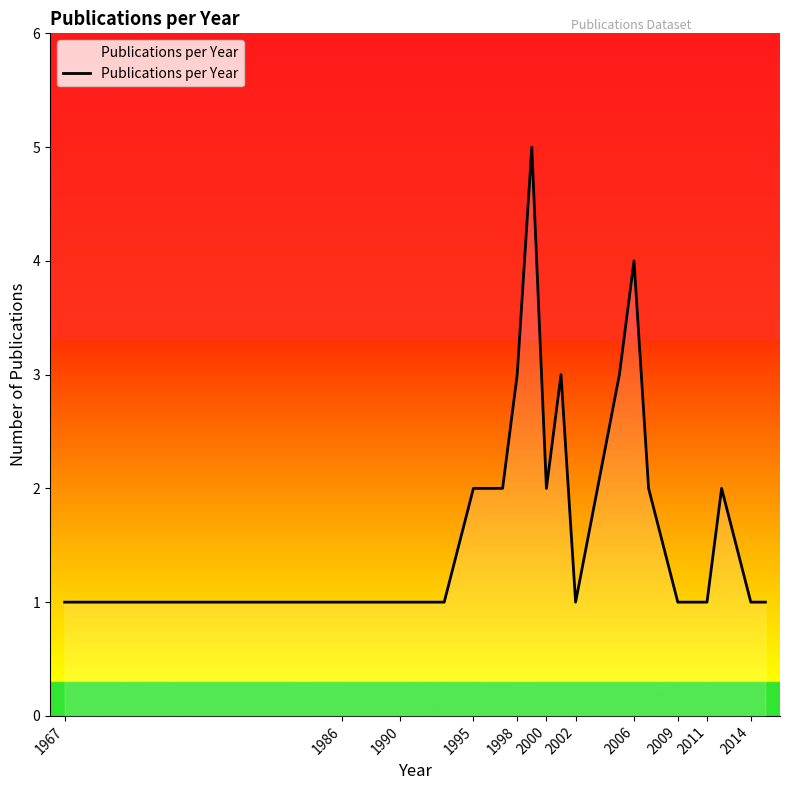

What is the average value?

2